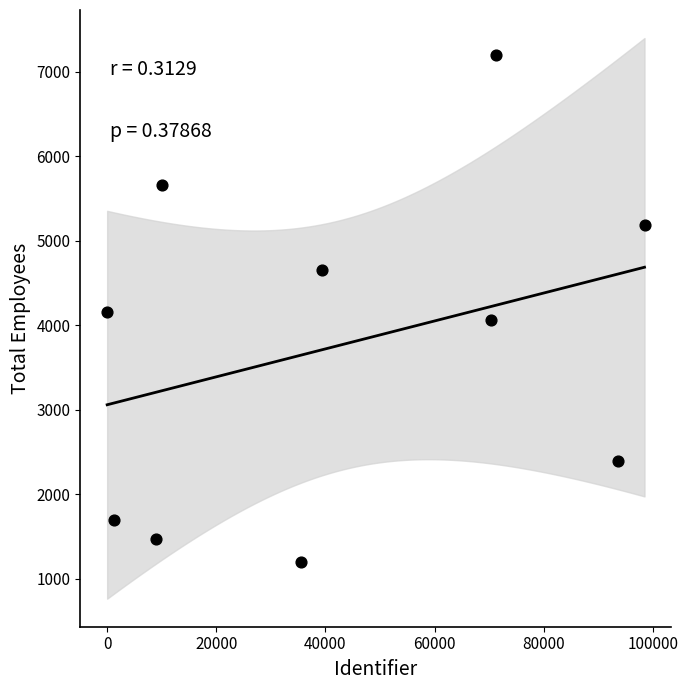

What is the range of X values (max minus min)?

98435